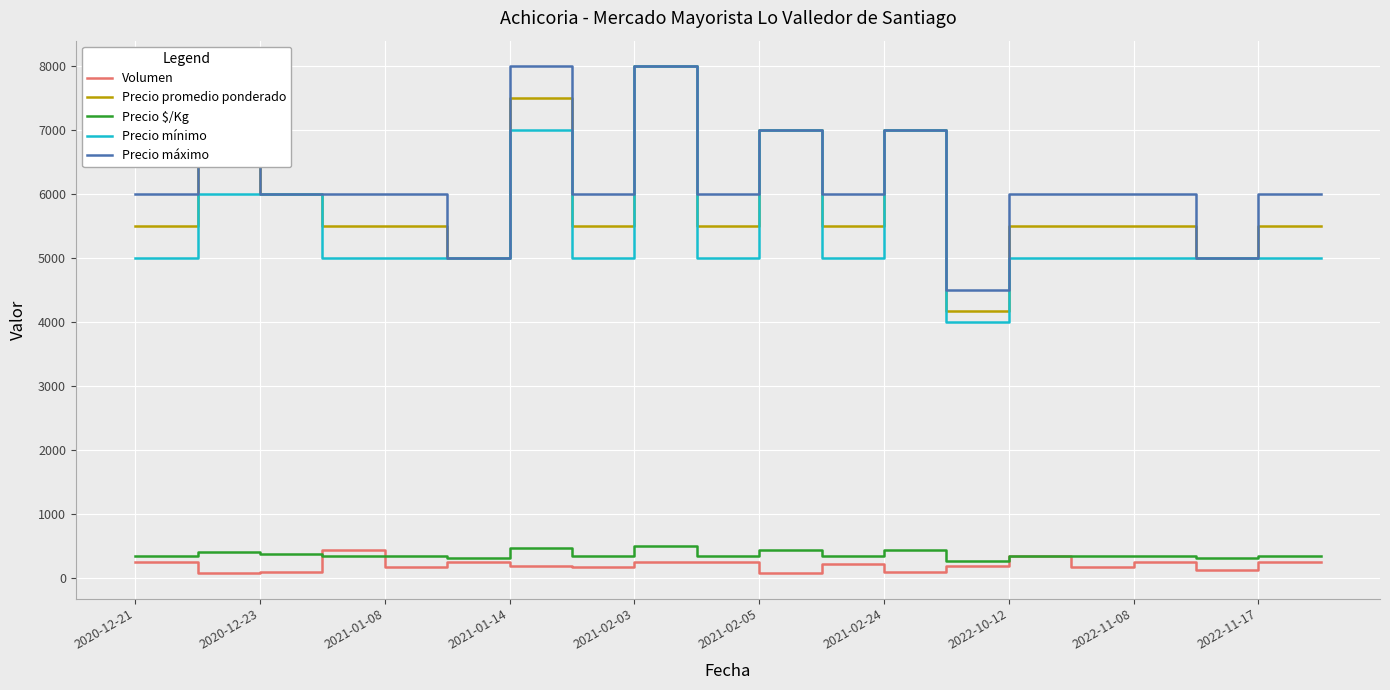

True or false: Precio mínimo and Volumen cross at least once.

False